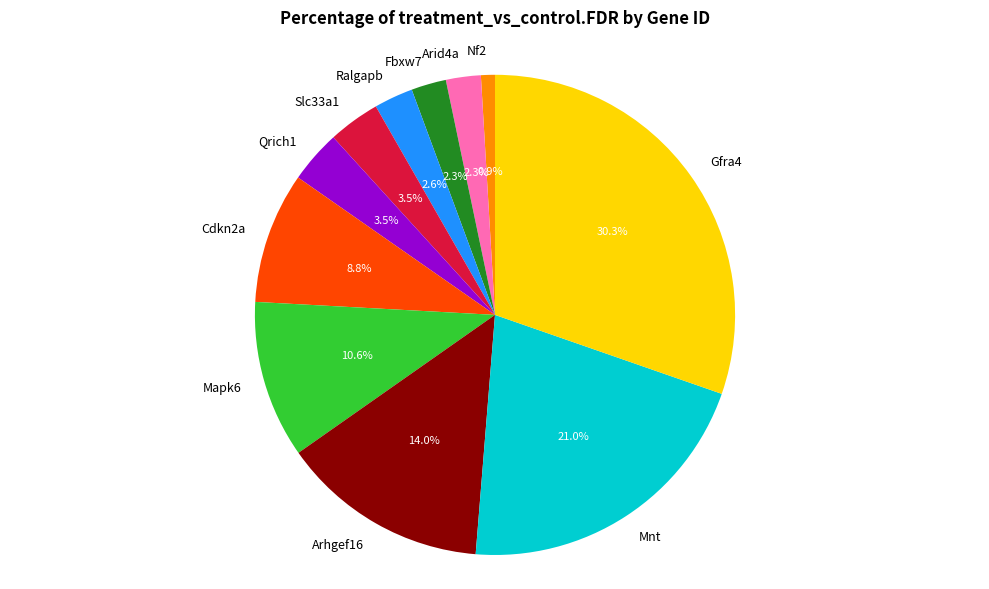

True or false: Gfra4 accounts for 25% of the total.

False